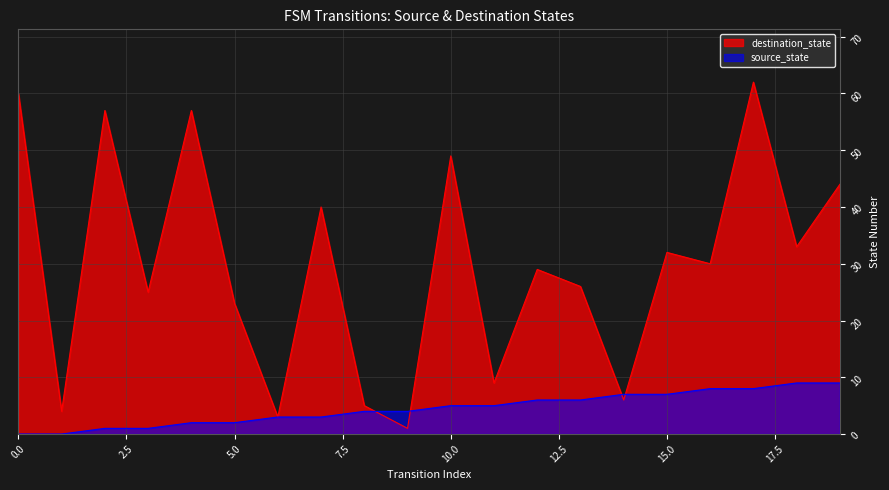

Which series has the largest total across all categories?

destination_state